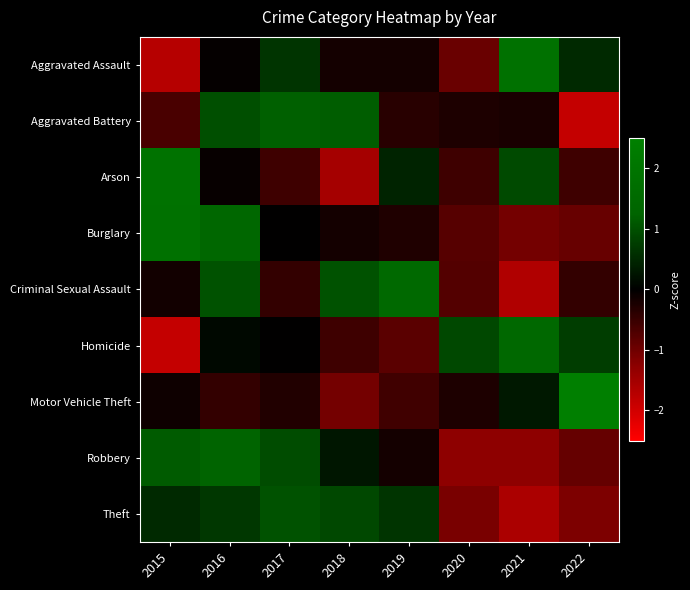

Which series has the largest range (max minus min)?

Aggravated Assault